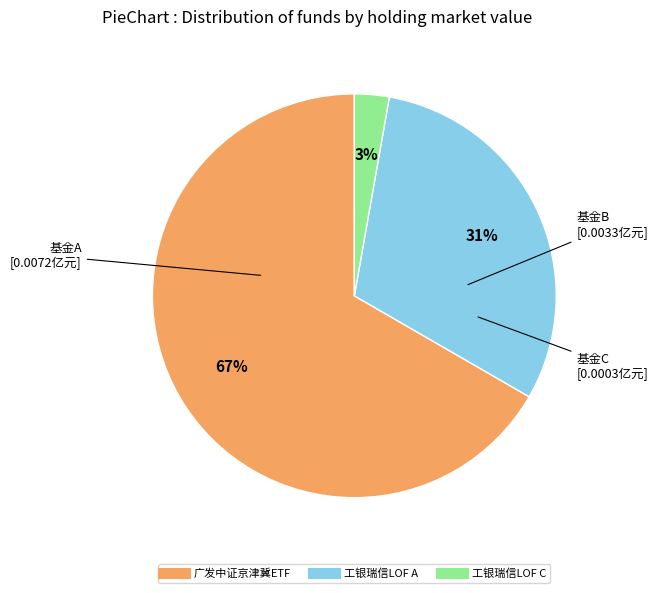

To the nearest percent, what is the average slice percentage?

33%